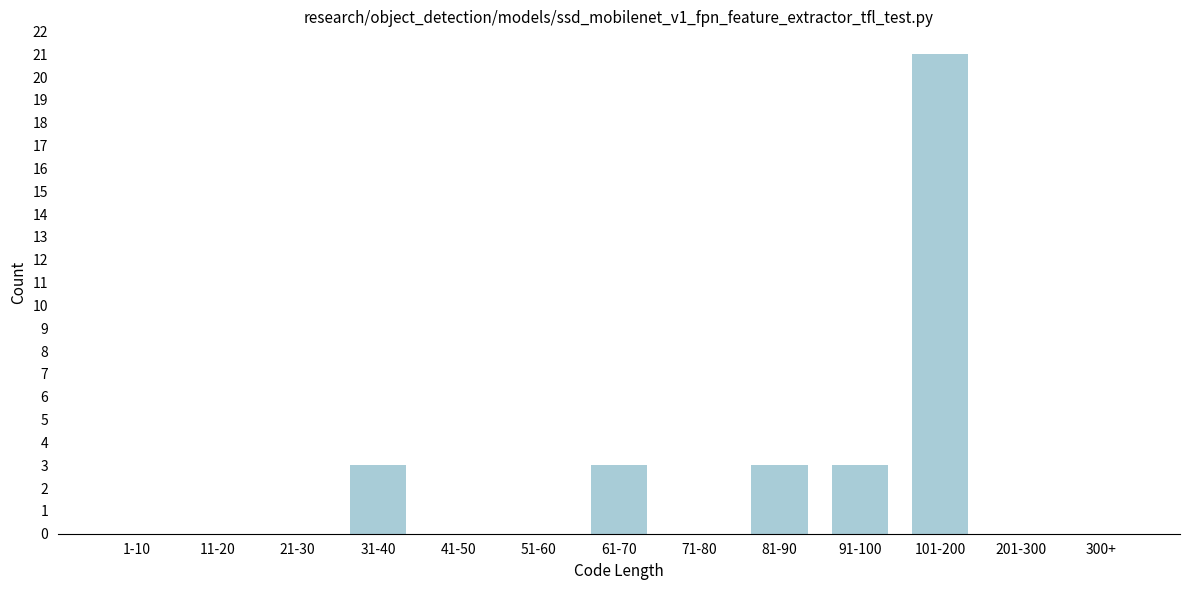

Reading left to right, what are all the values shown in this chart?

1-10=0	11-20=0	21-30=0	31-40=3	41-50=0	51-60=0	61-70=3	71-80=0	81-90=3	91-100=3	101-200=21	201-300=0	300+=0